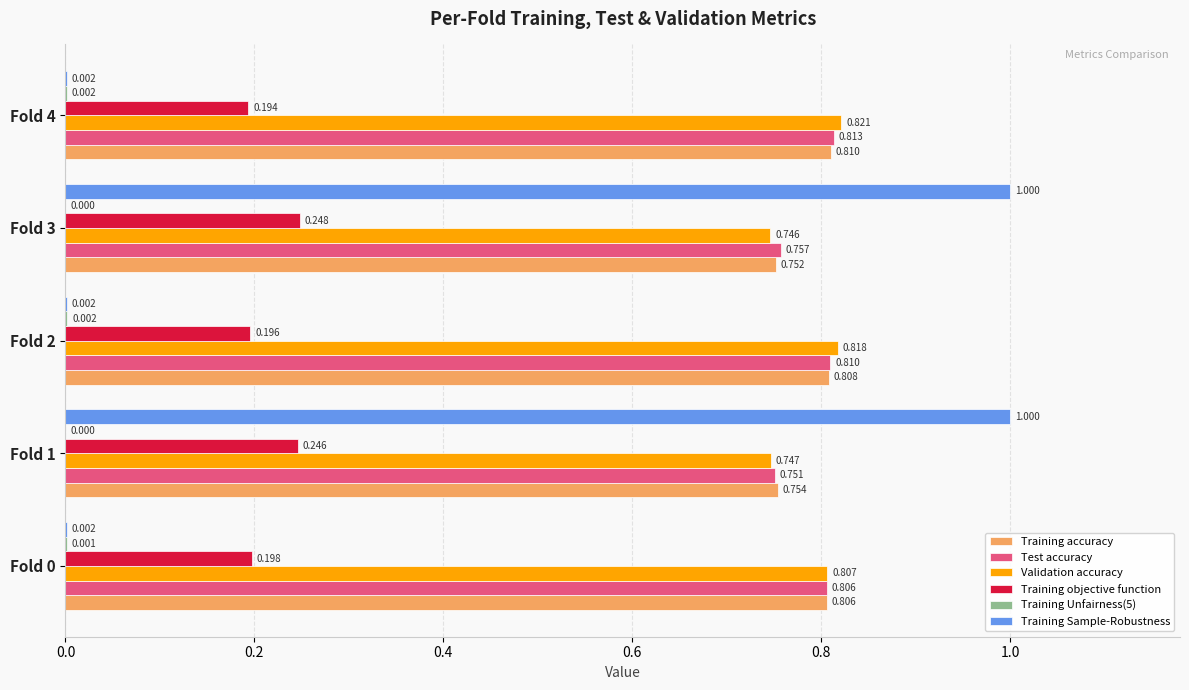

Which series has the largest total across all categories?

Validation accuracy